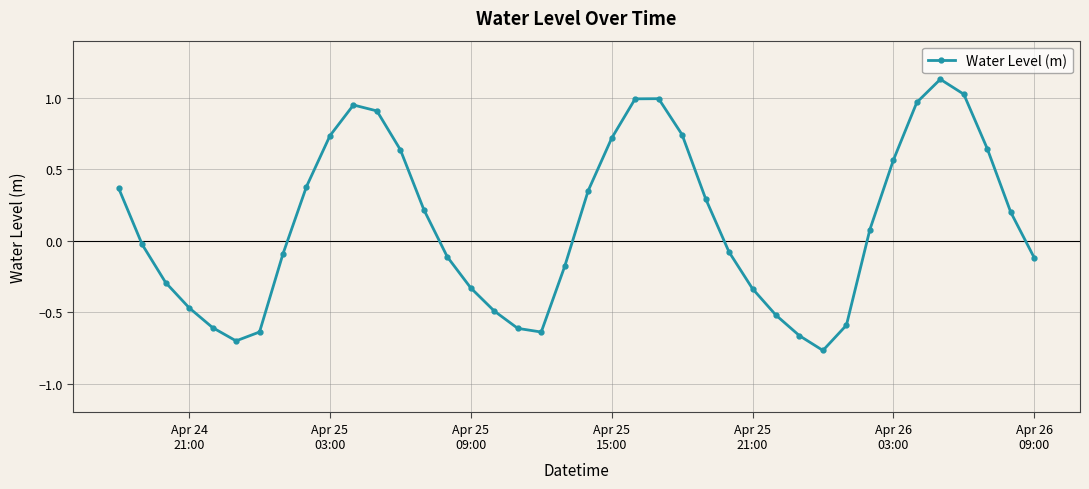

What is the sum of all values?

4.7